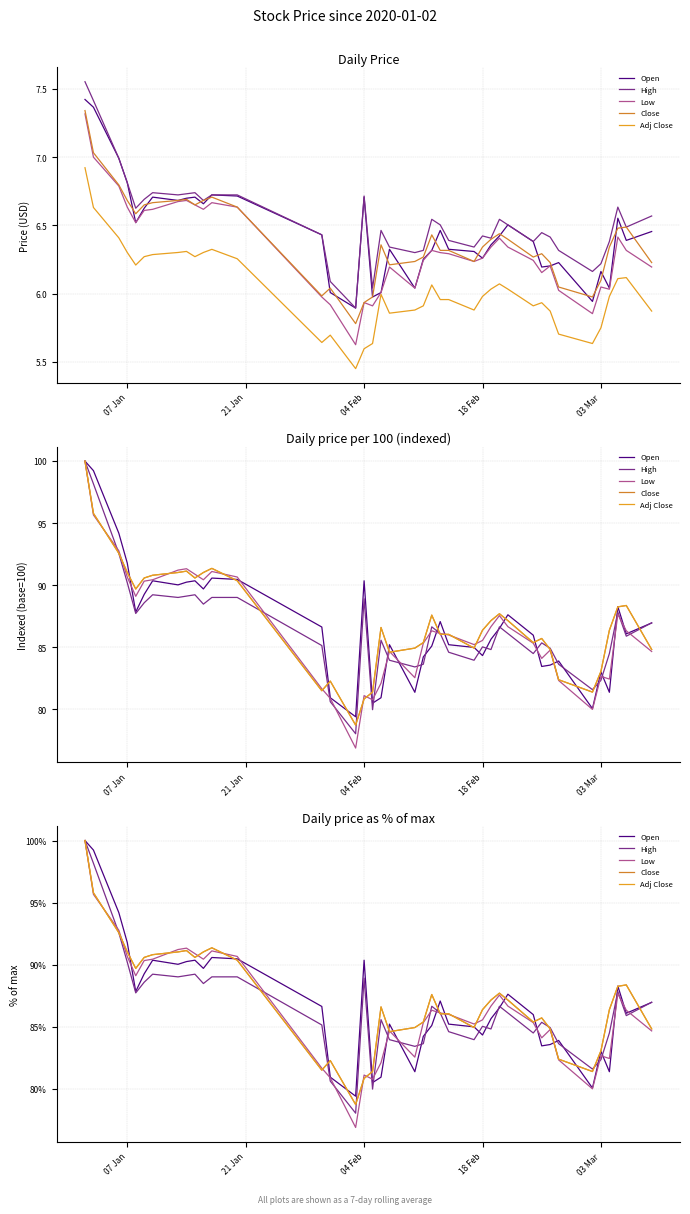

What are all the series names shown in the legend?

Open, High, Low, Close, Adj Close